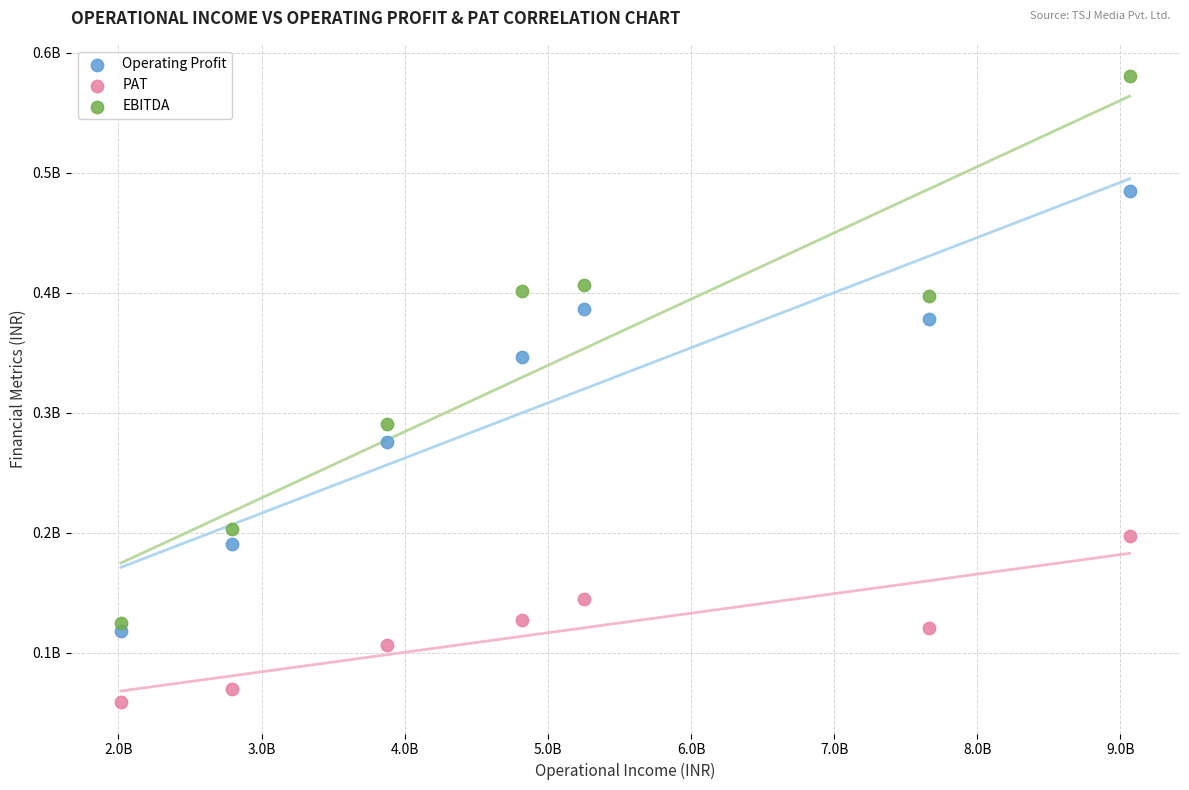

Which series contains the highest Y value?

EBITDA